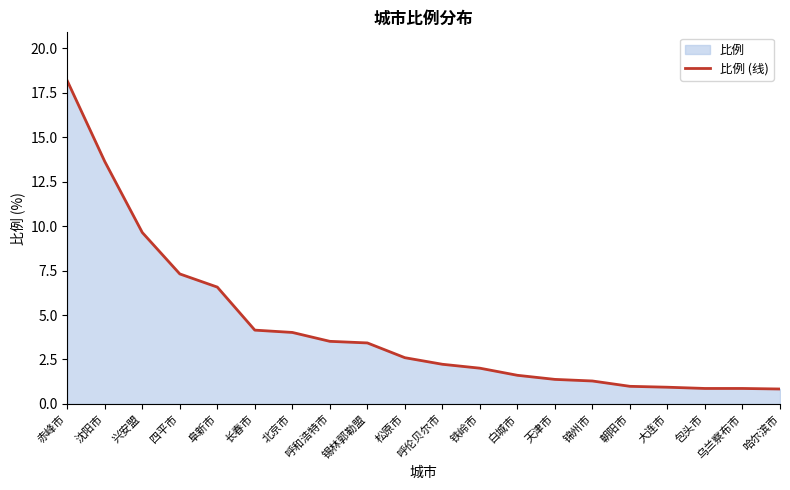

How many lines are shown in the chart?

1